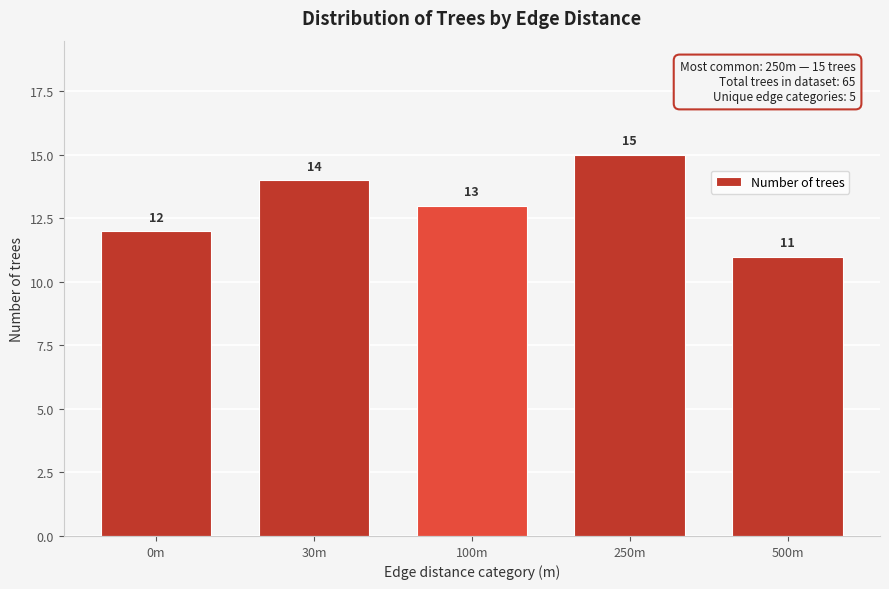

Reading left to right, list all the values displayed in this chart.

12	14	13	15	11